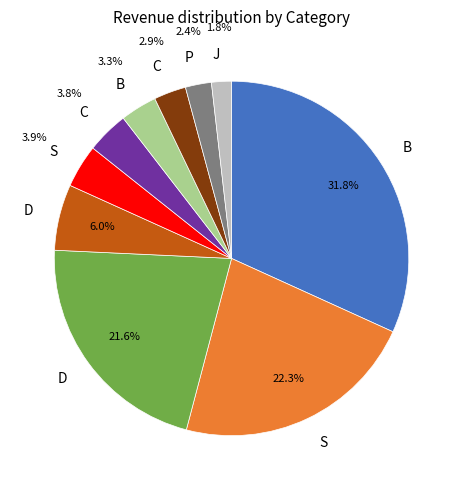

Is there any slice that represents more than half of the pie?

No